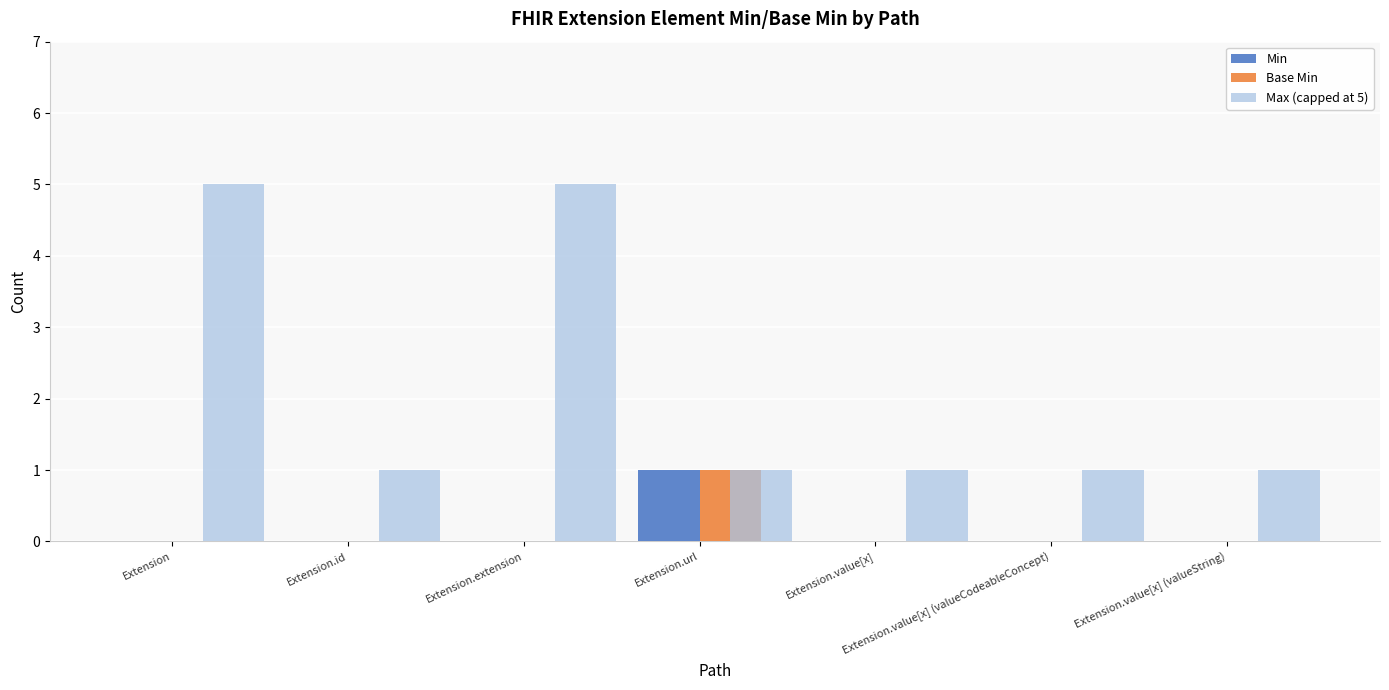

Reading right to left, transcribe all the data shown in this chart.

Min: Extension.value[x] (valueString)=0	Extension.value[x] (valueCodeableConcept)=0	Extension.value[x]=0	Extension.url=1	Extension.extension=0	Extension.id=0	Extension=0
Base Min: Extension.value[x] (valueString)=0	Extension.value[x] (valueCodeableConcept)=0	Extension.value[x]=0	Extension.url=1	Extension.extension=0	Extension.id=0	Extension=0
Max (capped at 5): Extension.value[x] (valueString)=1	Extension.value[x] (valueCodeableConcept)=1	Extension.value[x]=1	Extension.url=1	Extension.extension=5	Extension.id=1	Extension=5